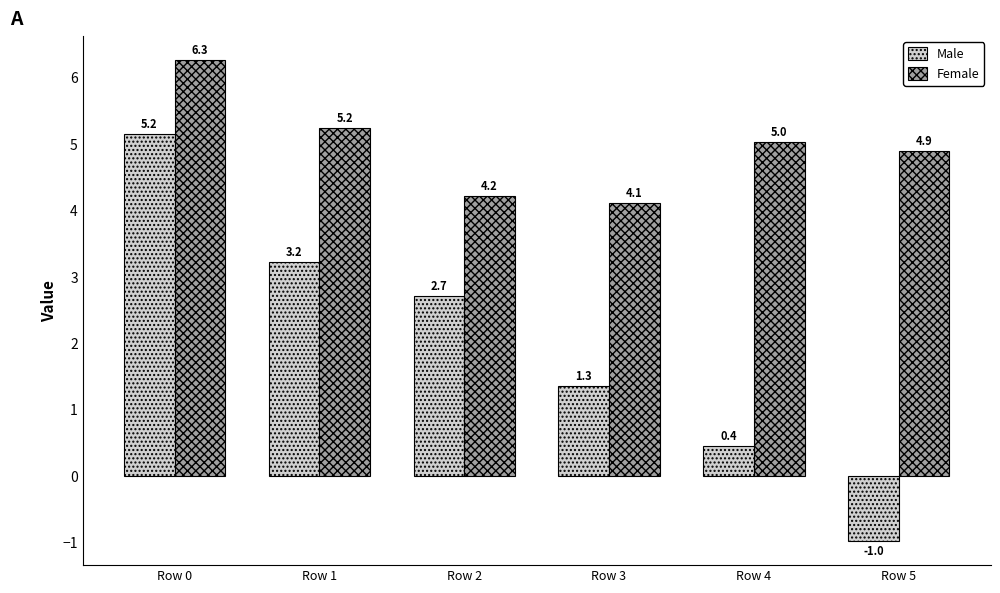

How many series are shown in this chart?

2